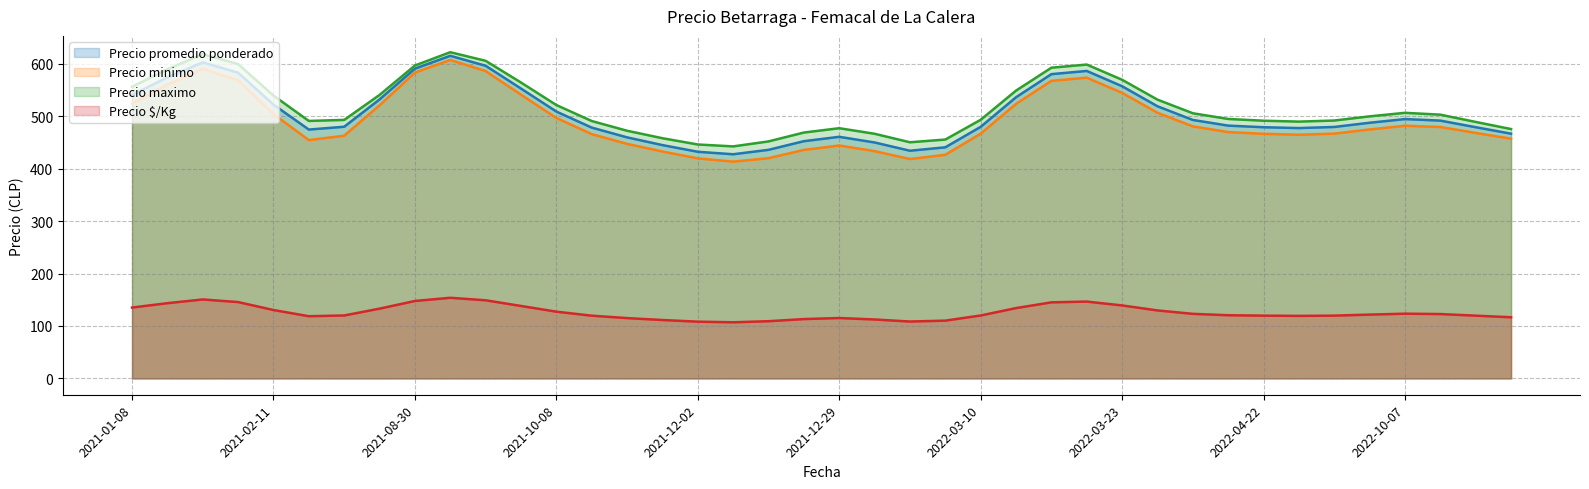

What is the label of the 29th point from the left?

2022-03-23